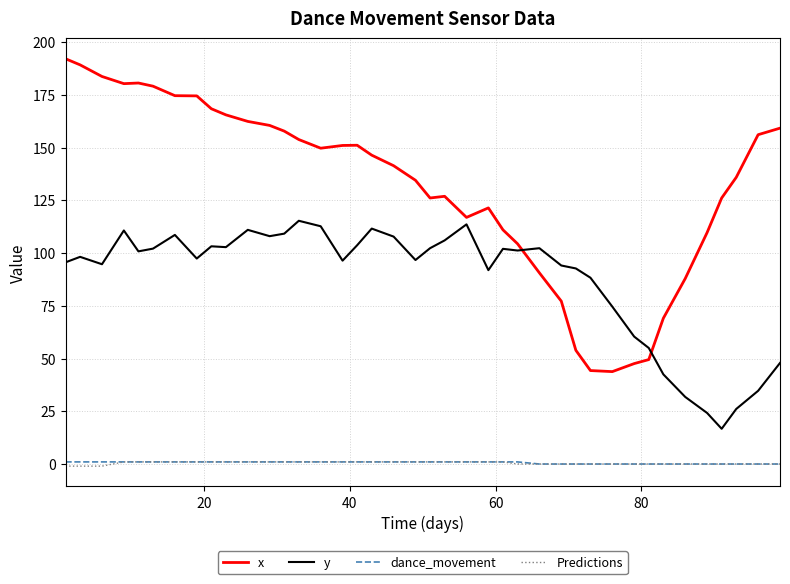

Does the chart display data point markers on the line(s)?

No